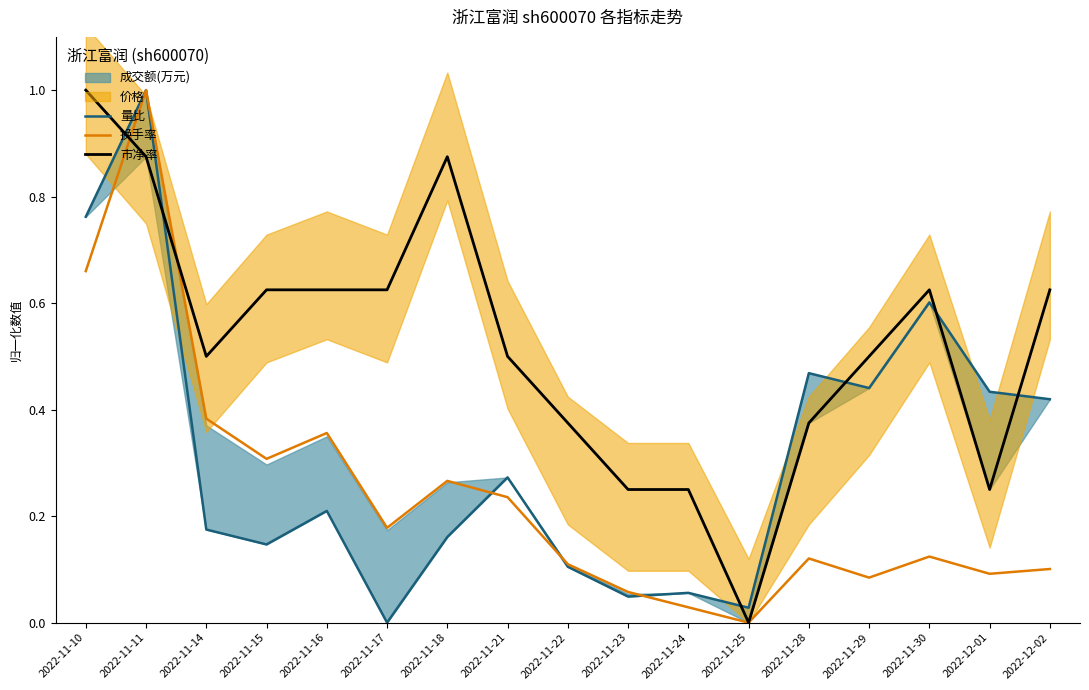

Reading right to left, what are all the values shown in this chart?

量比: 0.4	0.4	0.6	0.4	0.5	0.0	0.1	0.0	0.1	0.3	0.2	0.0	0.2	0.1	0.2	1.0	0.8
换手率: 0.1	0.1	0.1	0.1	0.1	0.0	0.0	0.1	0.1	0.2	0.3	0.2	0.4	0.3	0.4	1.0	0.7
市净率: 0.6	0.2	0.6	0.5	0.4	0.0	0.2	0.2	0.4	0.5	0.9	0.6	0.6	0.6	0.5	0.9	1.0